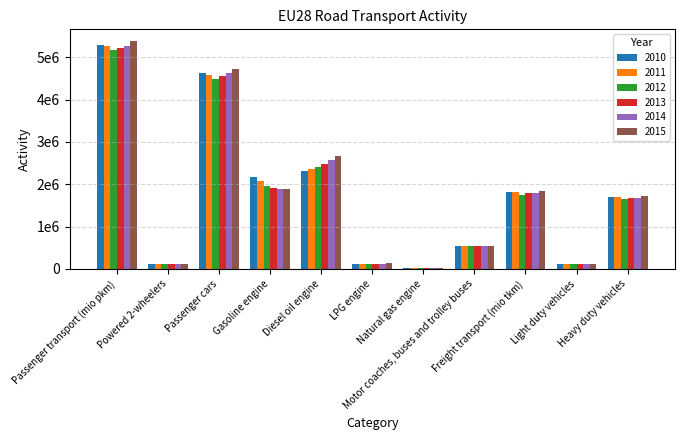

What is the maximum value shown in the chart?

5387885.2